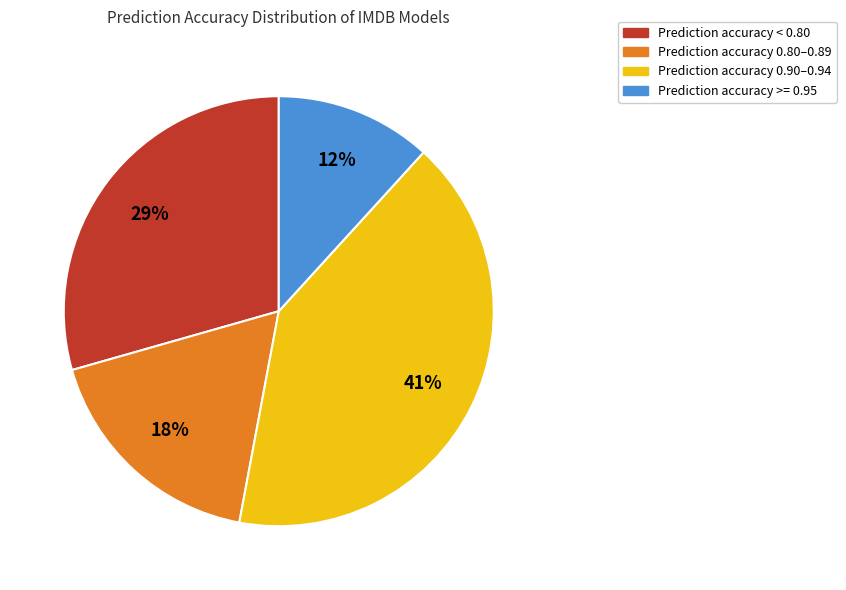

Is the sum of Prediction accuracy 0.80–0.89 and Prediction accuracy >= 0.95 greater than half?

No